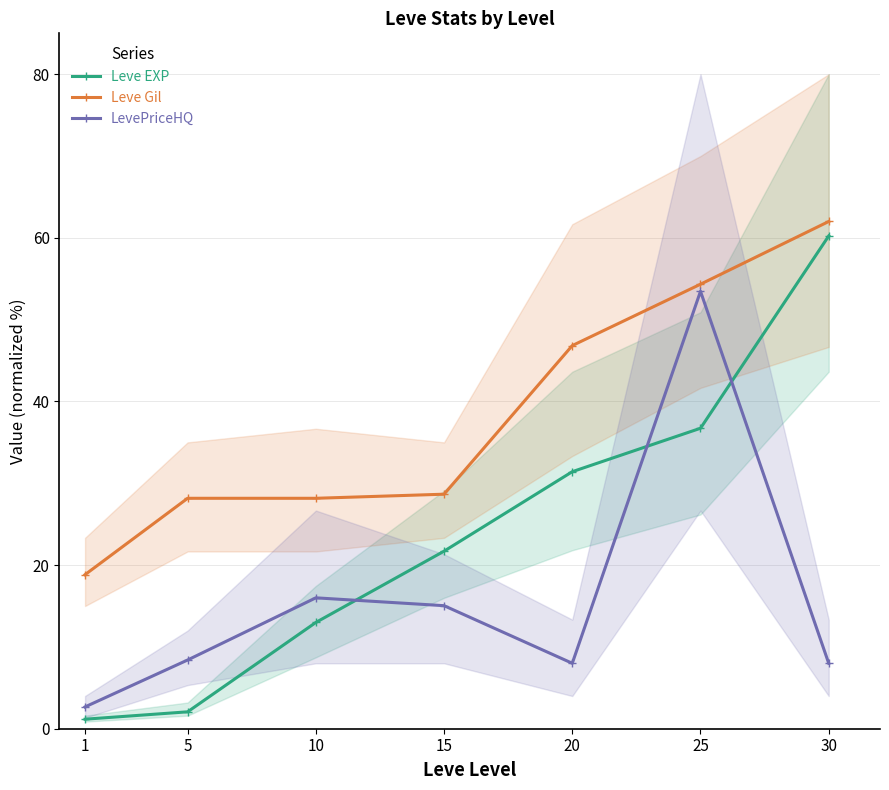

True or false: Leve Gil and Leve EXP intersect in this chart.

False